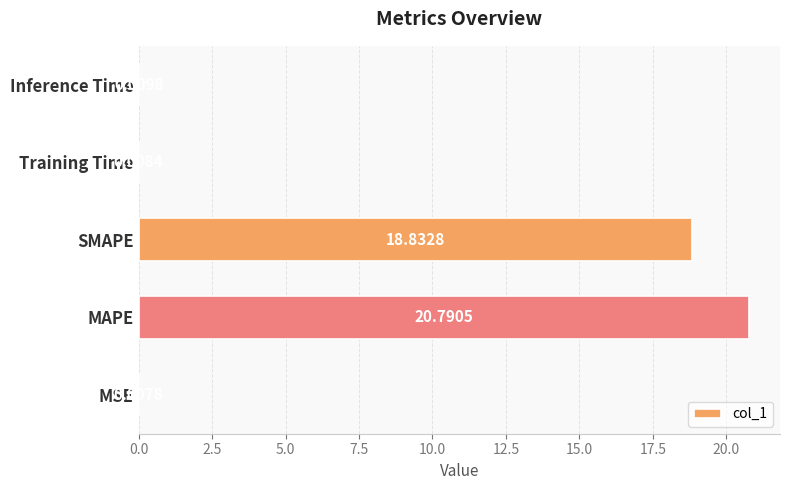

At which label is the value closest to 10?

SMAPE